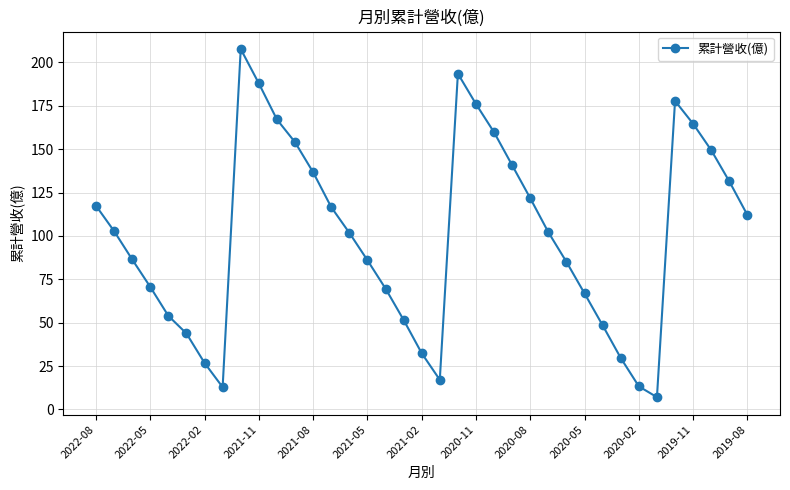

What is the minimum value shown in the chart?

7.1